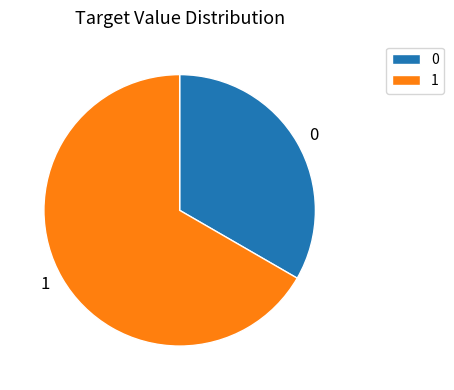

Which category accounts for the majority?

1